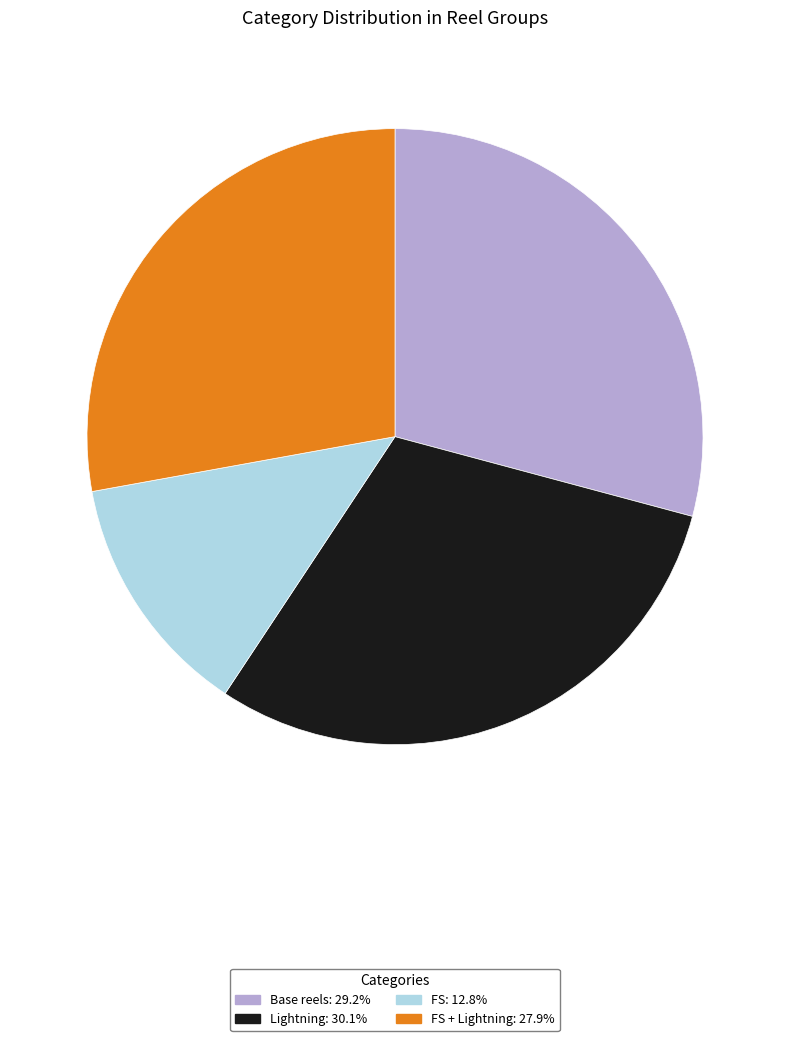

Does any single category account for the majority?

No